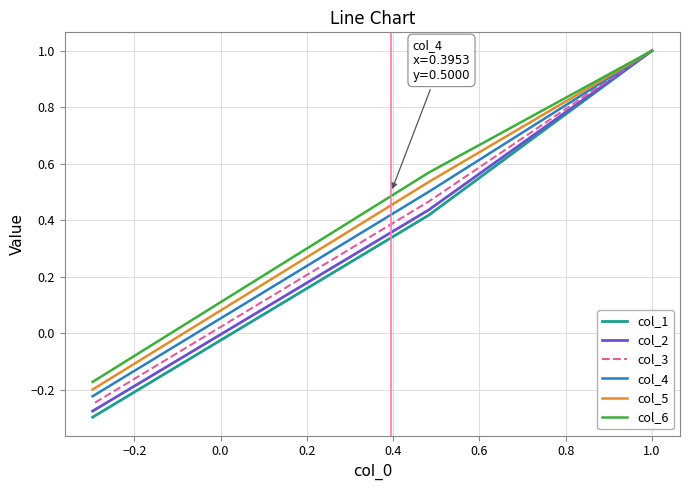

Rank the series at 0.0 from highest to lowest value.

col_6, col_5, col_4, col_3, col_2, col_1